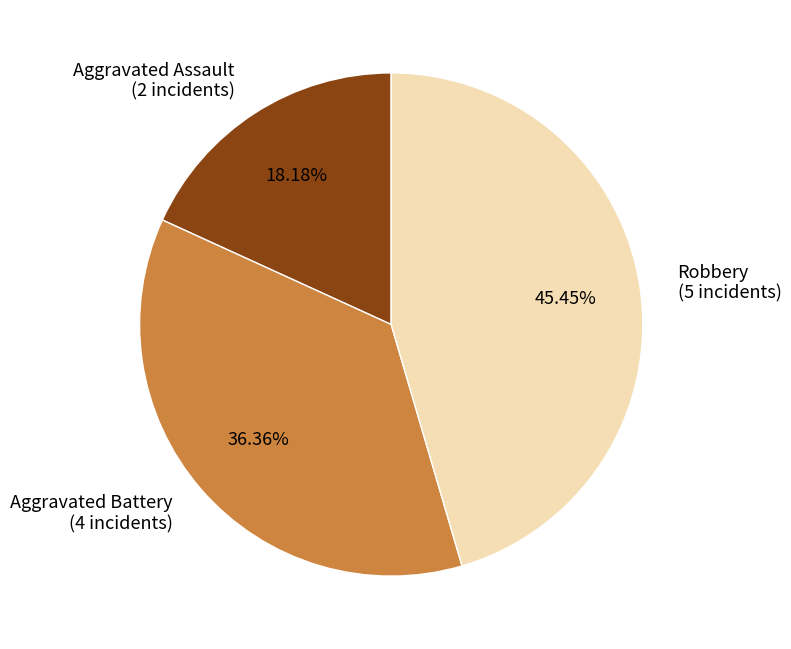

To the nearest percent, what percentage of the pie is Robbery?

45%